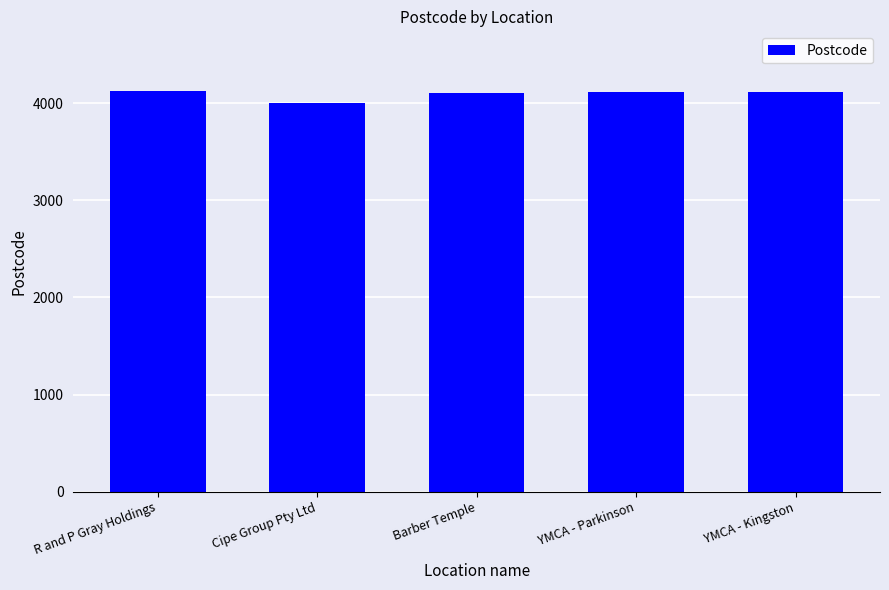

What is the difference between the maximum and minimum values?

115